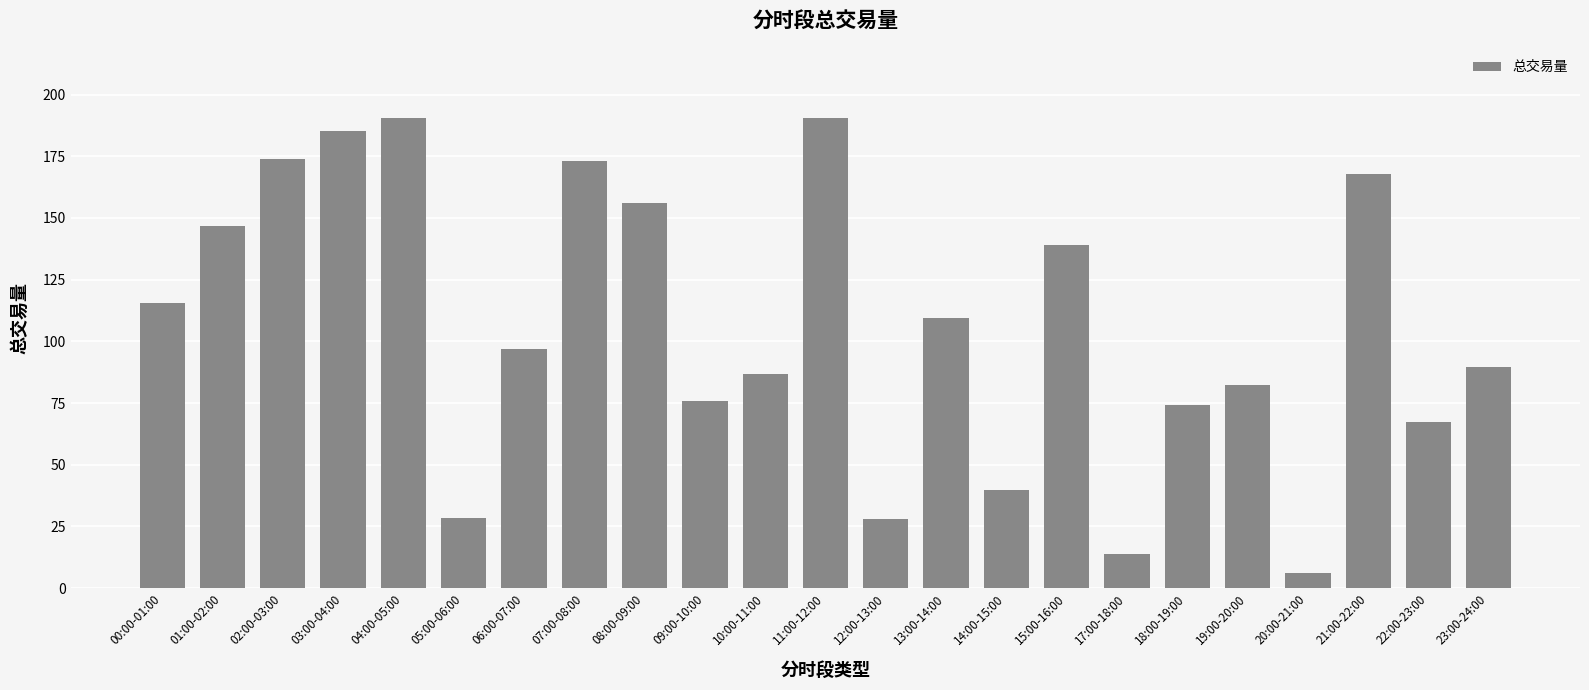

Between 10:00-11:00 and 05:00-06:00, which is larger?

10:00-11:00